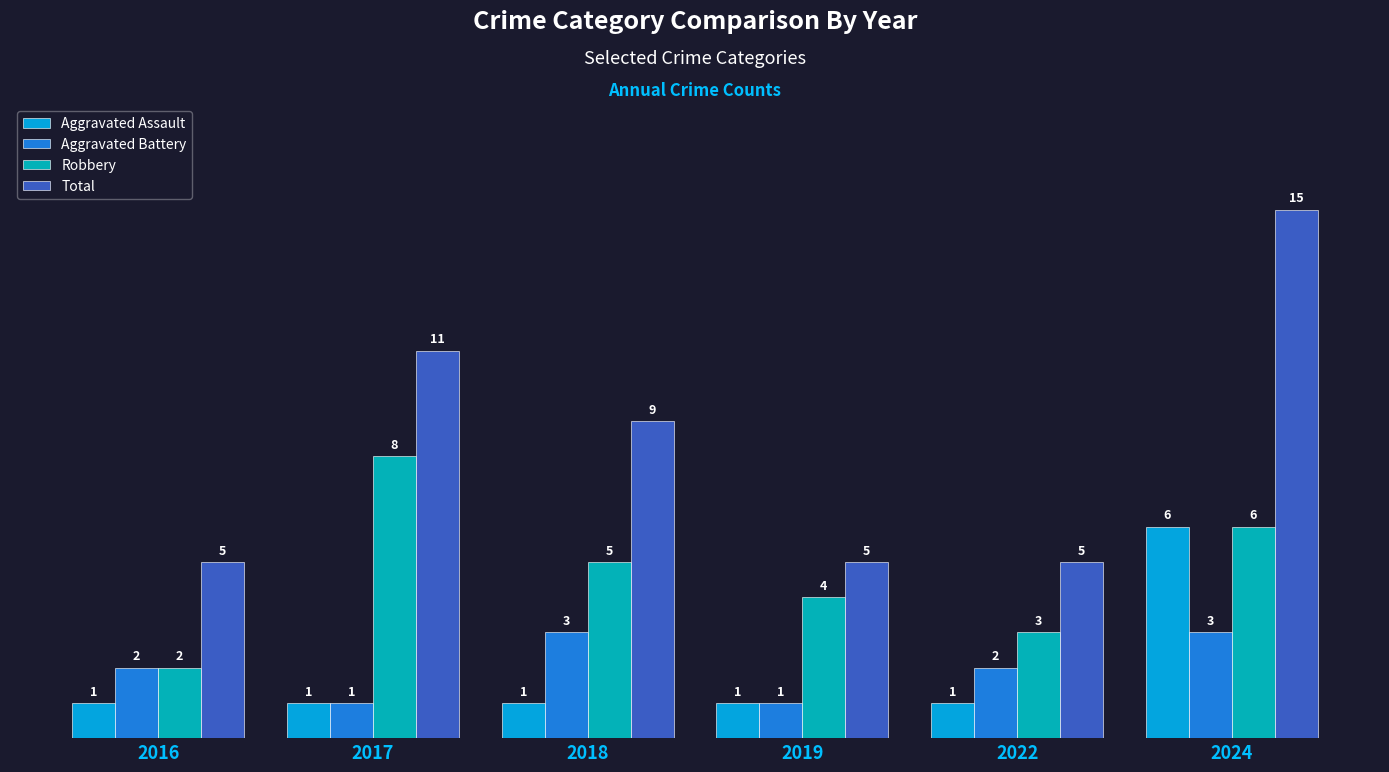

Reading left to right, what are all the values shown in this chart?

Aggravated Assault: 1	1	1	1	1	6
Aggravated Battery: 2	1	3	1	2	3
Robbery: 2	8	5	4	3	6
Total: 5	11	9	5	5	15